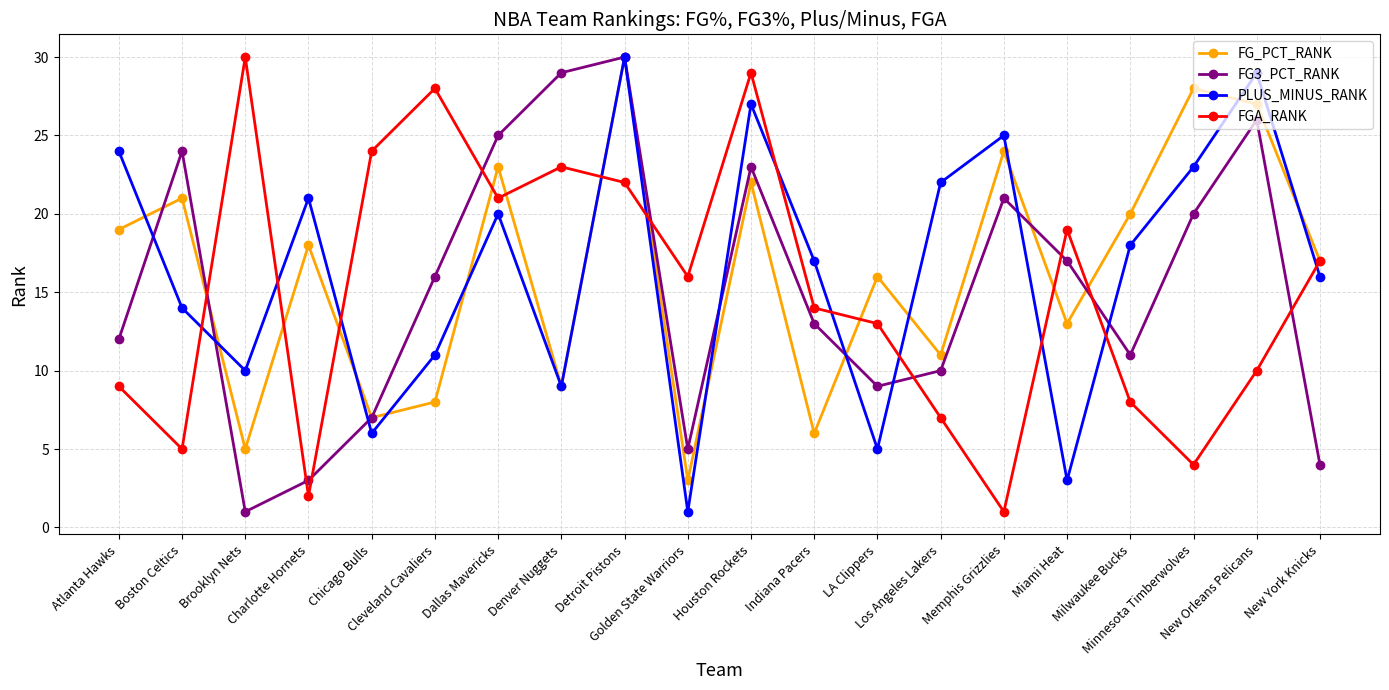

List the labels in order of FG3_PCT_RANK value, largest first.

Detroit Pistons, Denver Nuggets, New Orleans Pelicans, Dallas Mavericks, Boston Celtics, Houston Rockets, Memphis Grizzlies, Minnesota Timberwolves, Miami Heat, Cleveland Cavaliers, Indiana Pacers, Atlanta Hawks, Milwaukee Bucks, Los Angeles Lakers, LA Clippers, Chicago Bulls, Golden State Warriors, New York Knicks, Charlotte Hornets, Brooklyn Nets